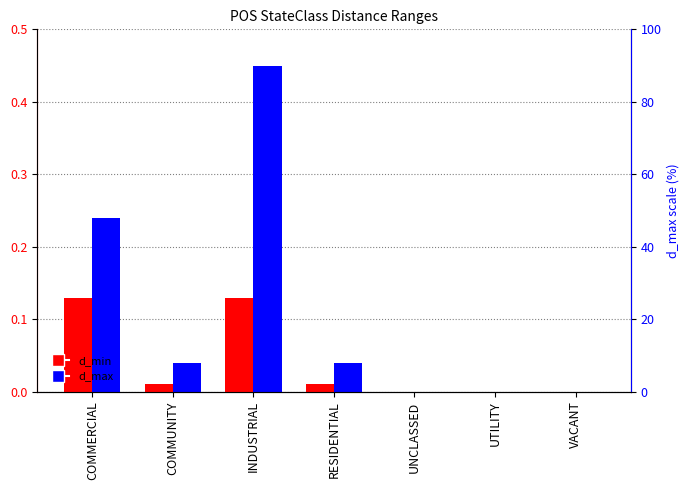

The value of d_max at UNCLASSED is 0.0. True or false?

True